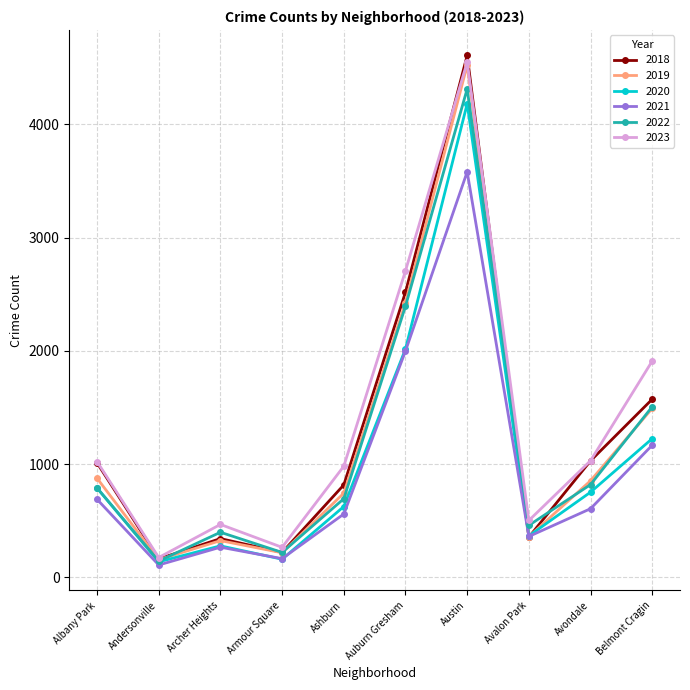

What is the value of the 2020 point at the 9th from the left?

752